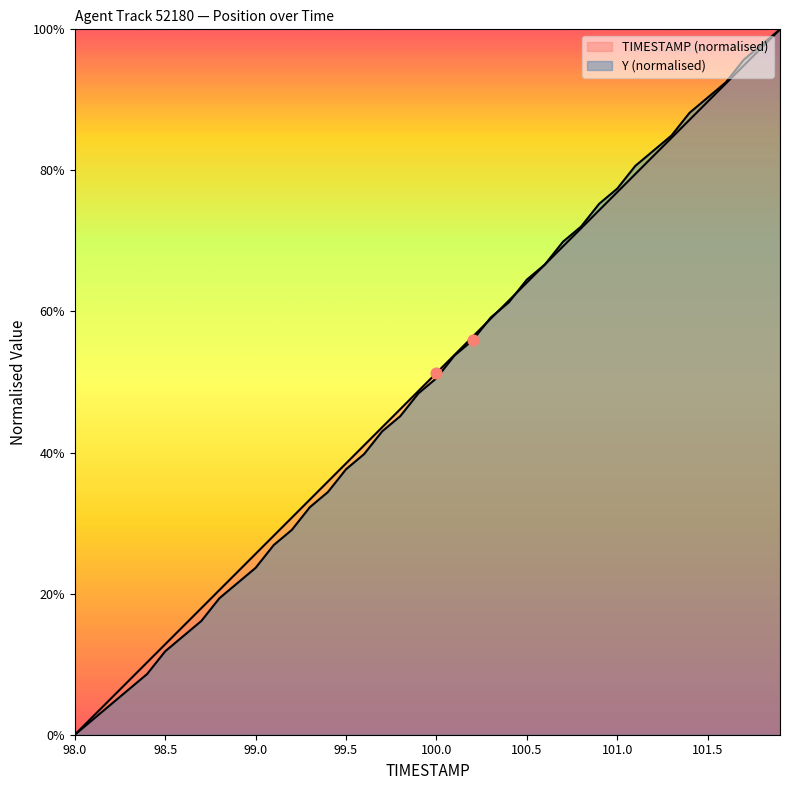

Which series has the largest total across all categories?

TIMESTAMP